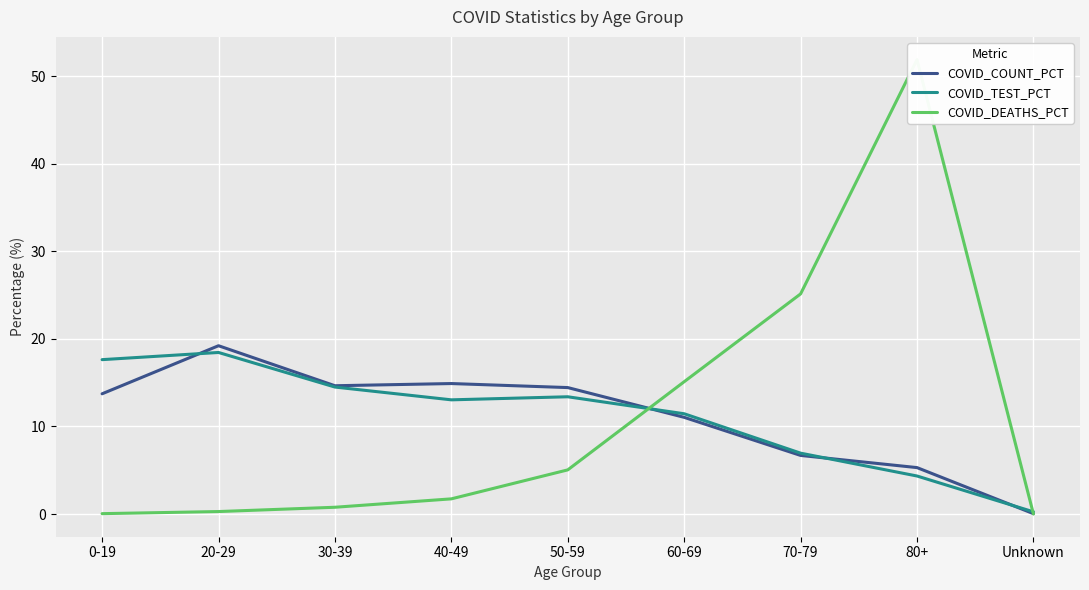

What is the value of the COVID_DEATHS_PCT point at the 2nd from the left?

0.3